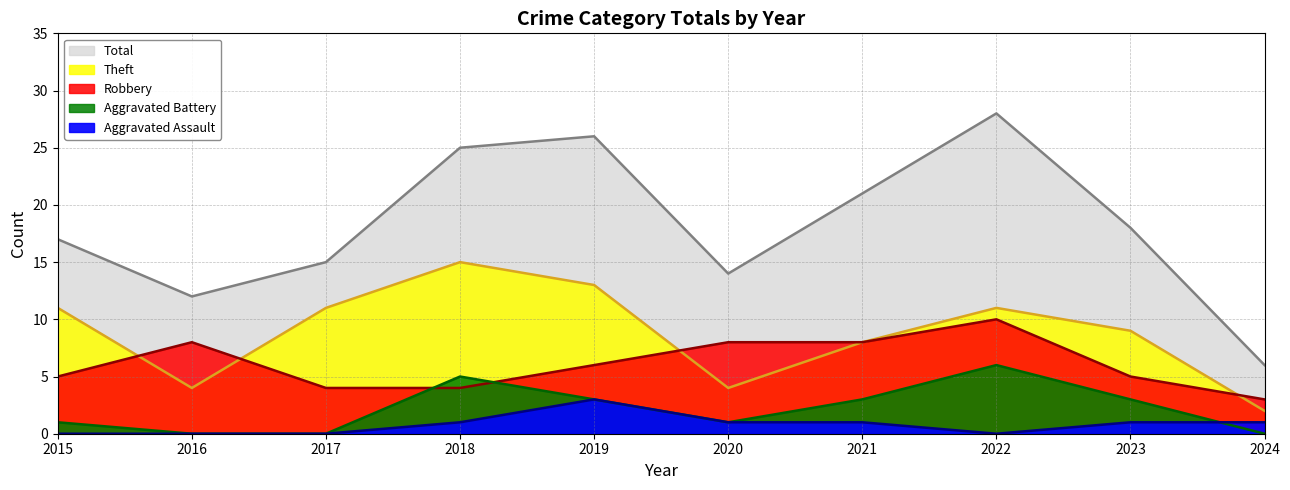

Rank the series by their maximum value, from highest to lowest.

Total, Theft, Robbery, Aggravated Battery, Aggravated Assault